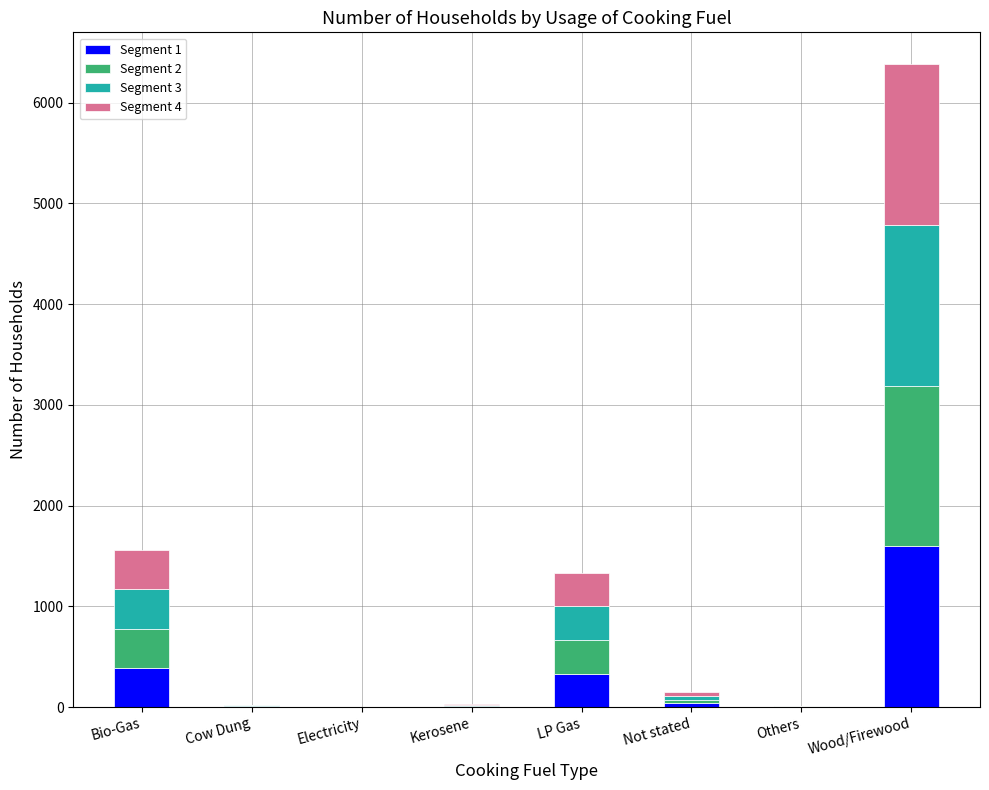

What is the total value across all series at Bio-Gas?

1557.0